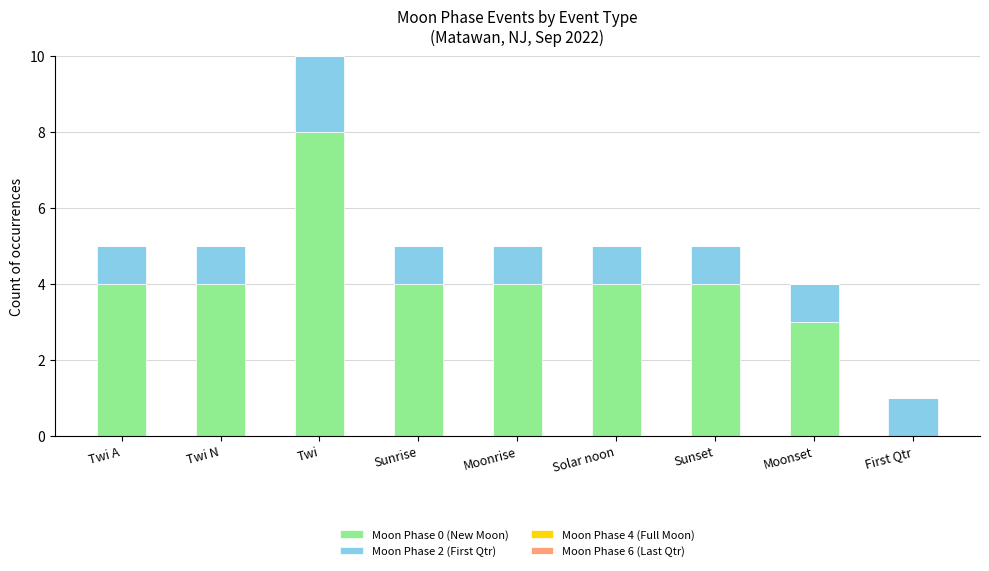

Does the chart contain stacked bars?

Yes